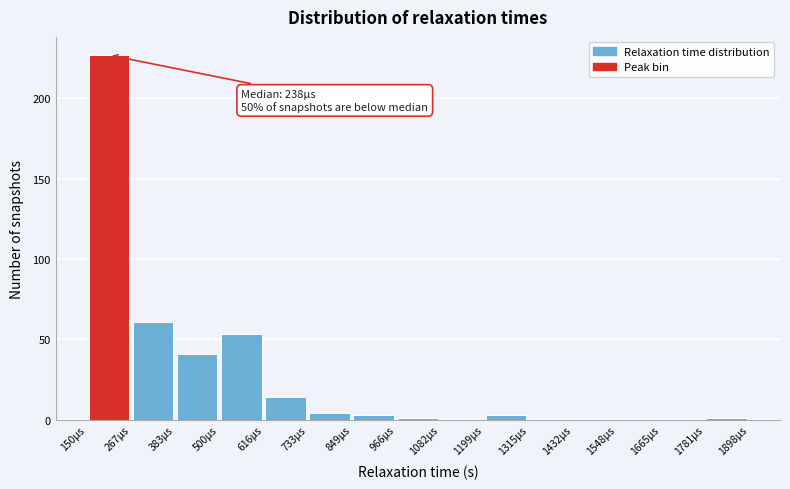

Over which range of the x-axis is the bar tallest?

160 to 260